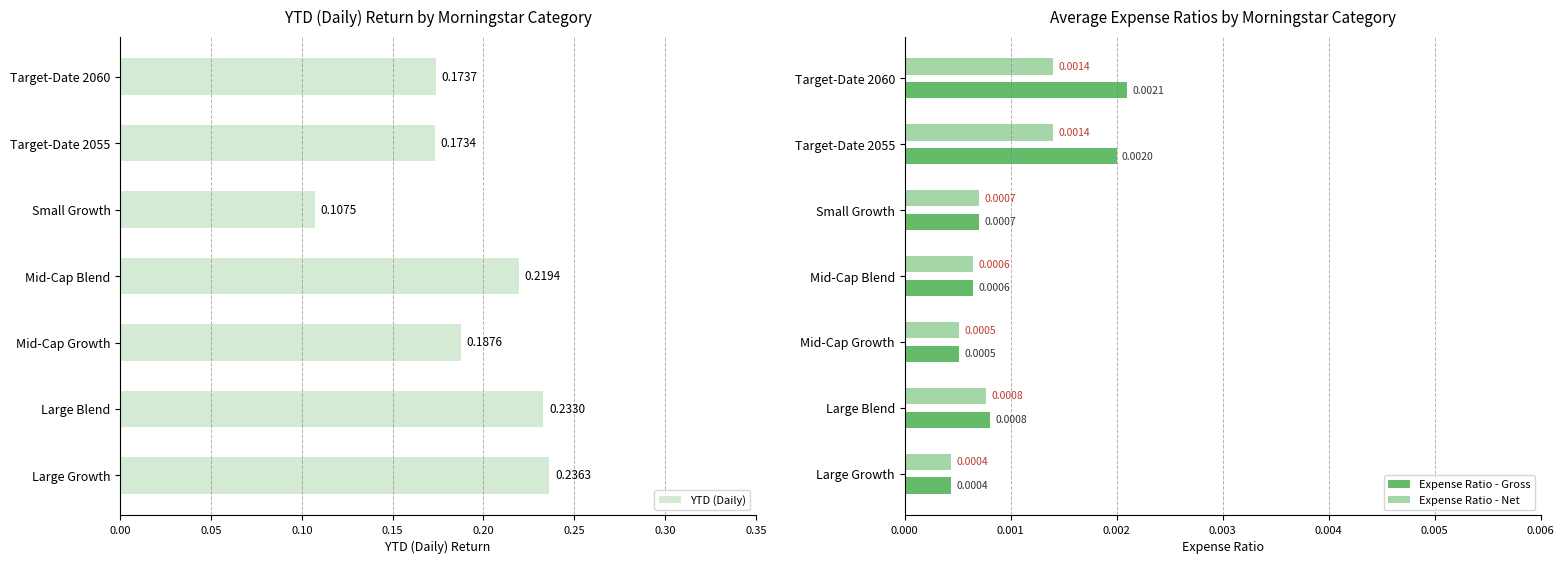

Where is Expense Ratio - Gross nearest to the value 0?

Large Growth